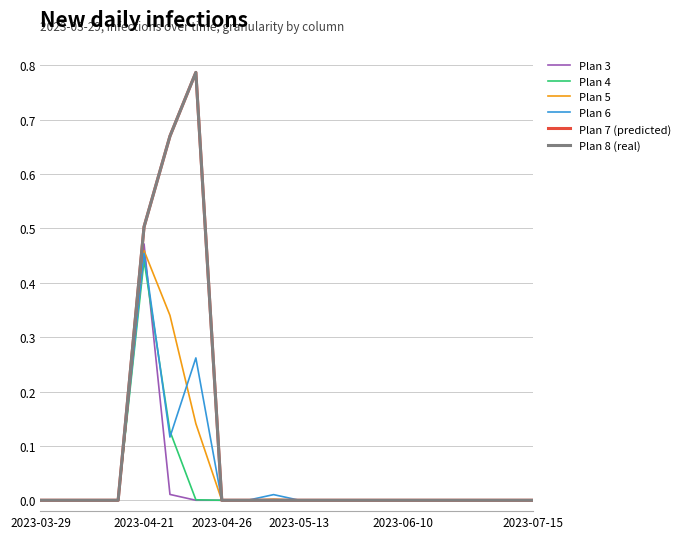

Which series has the widest spread of values?

Plan 7 (predicted)